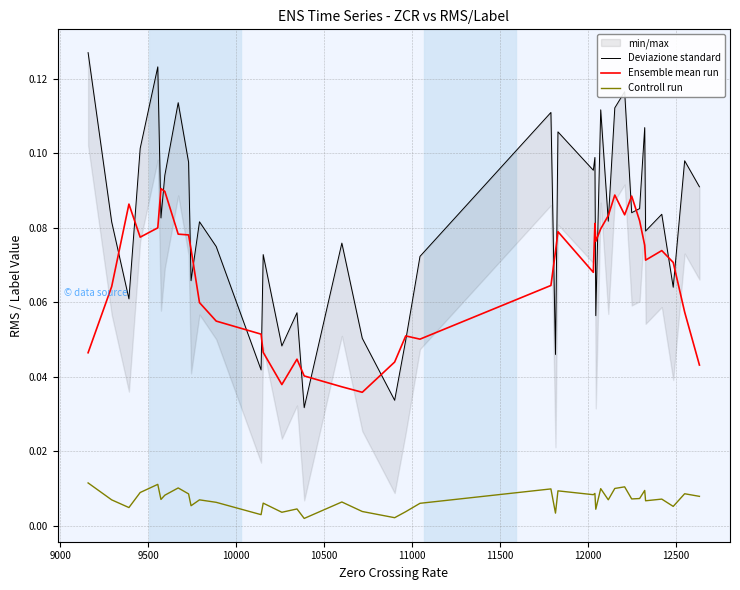

True or false: Controll run and Ensemble mean run cross at least once.

False